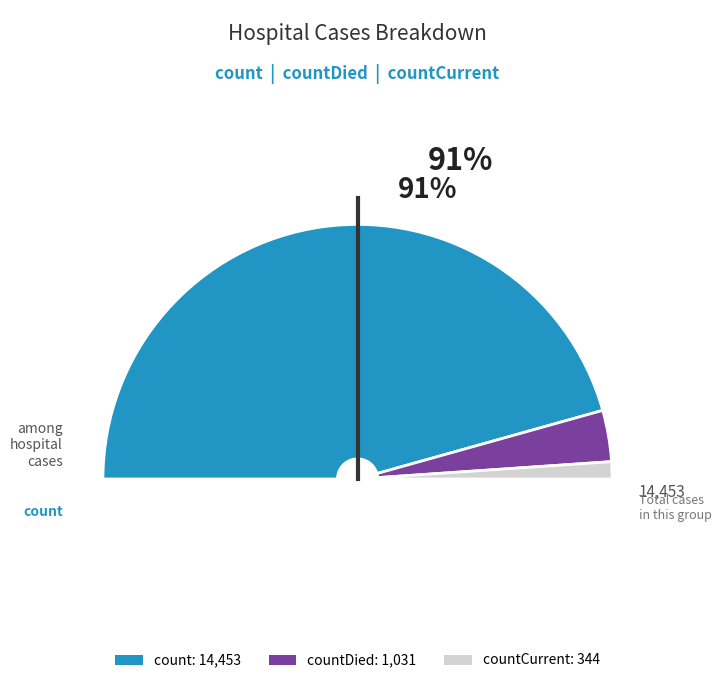

To the nearest percent, what is the difference between the countDied and count slice percentages?

85%